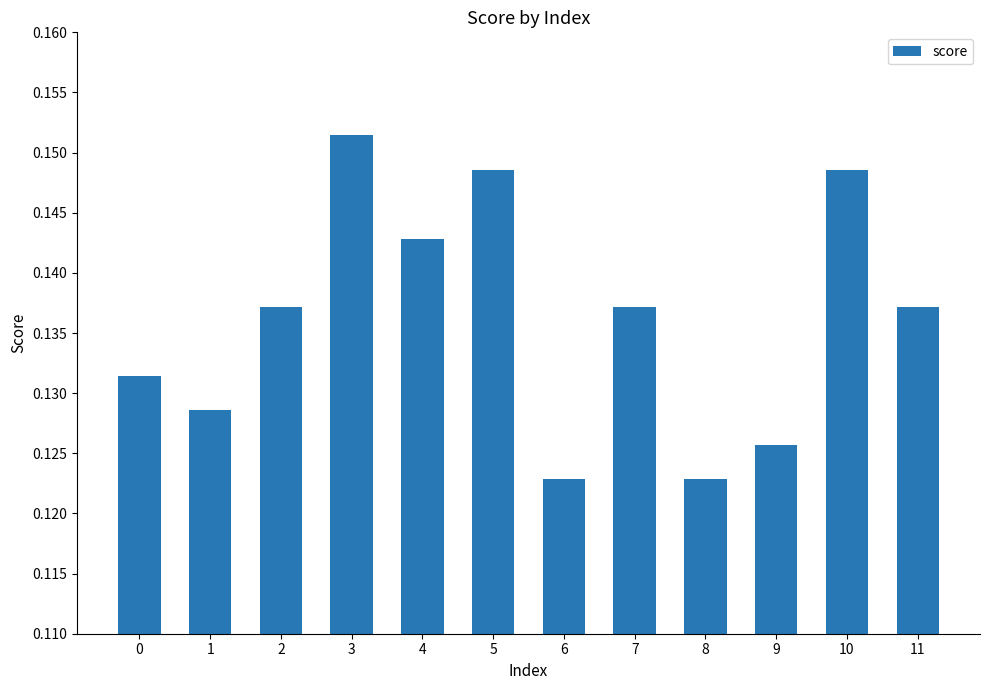

At which category does the chart reach its peak across all series?

3